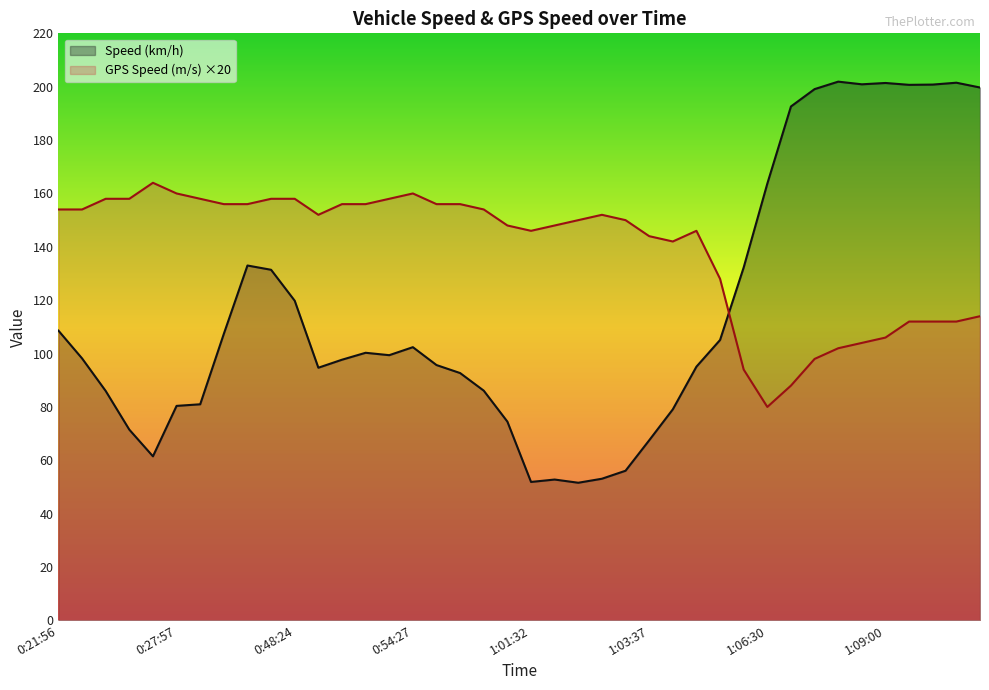

What are all the series names shown in the legend?

Speed (km/h), GPS Speed (m/s) ×20